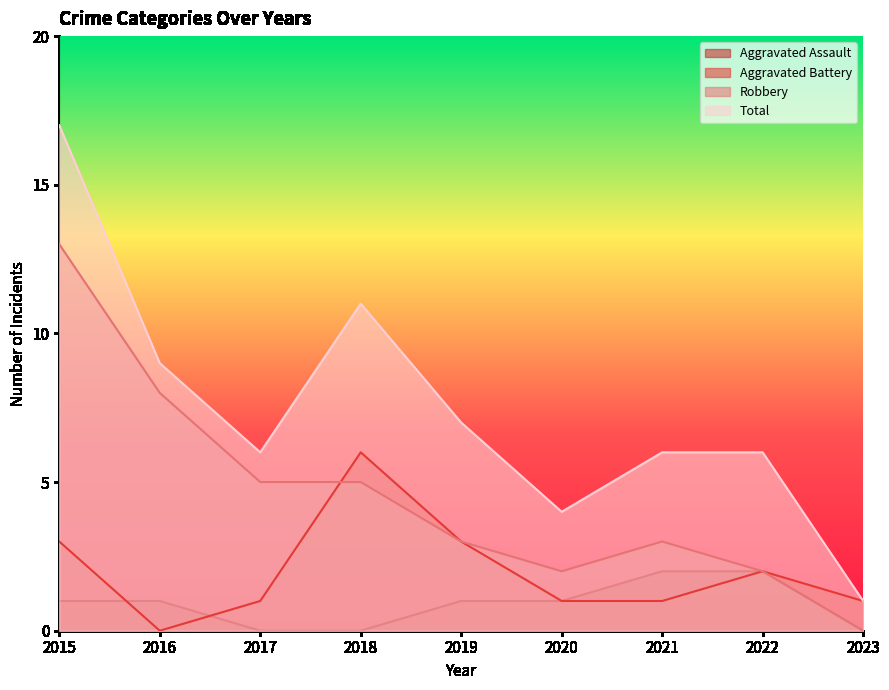

What is the total value across all series at 2019?

14